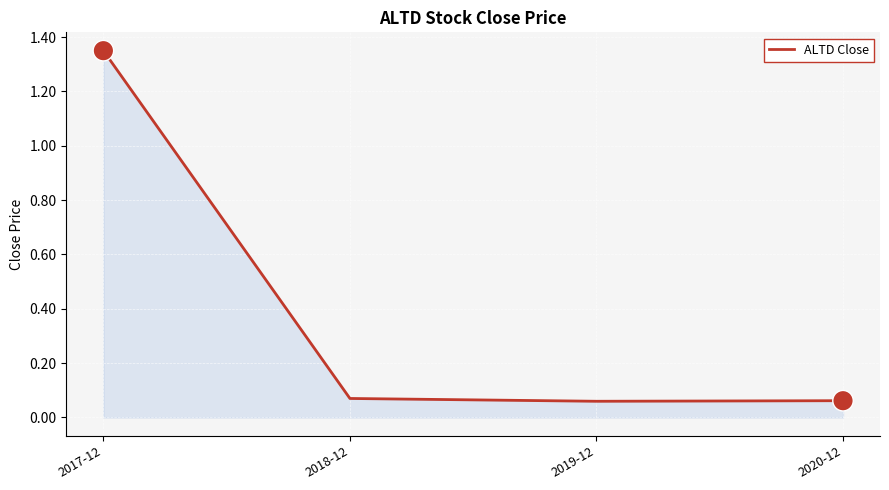

Between 2017-12 and 2020-12, which is larger?

2017-12